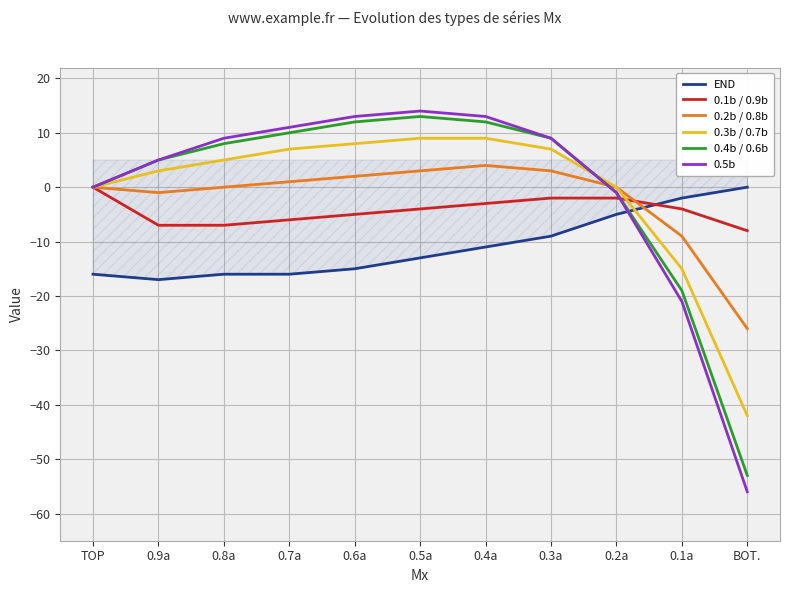

How many values in 0.4b / 0.6b are above zero?

7